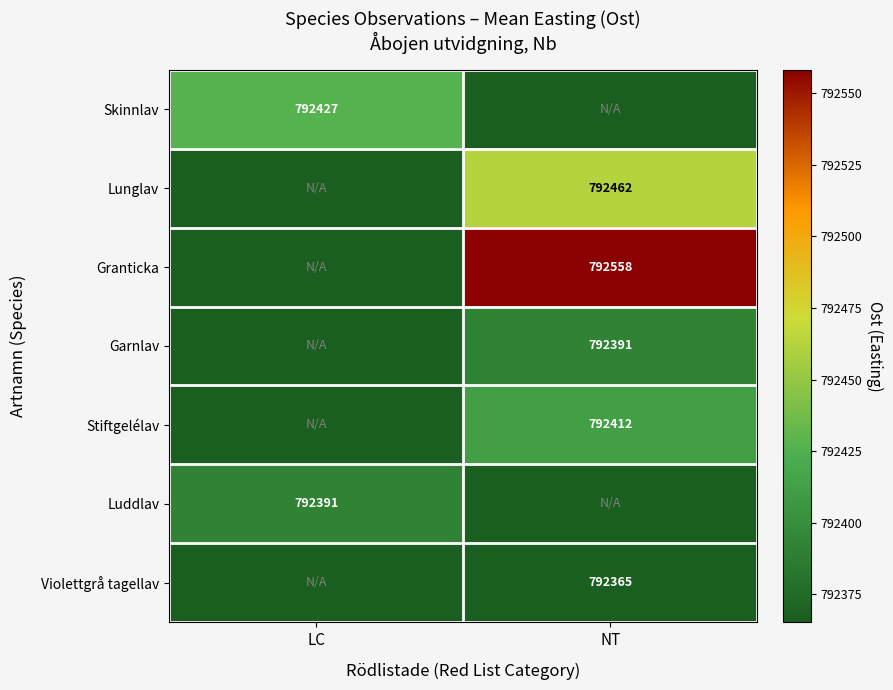

The value of Skinnlav at LC is 792427. True or false?

True